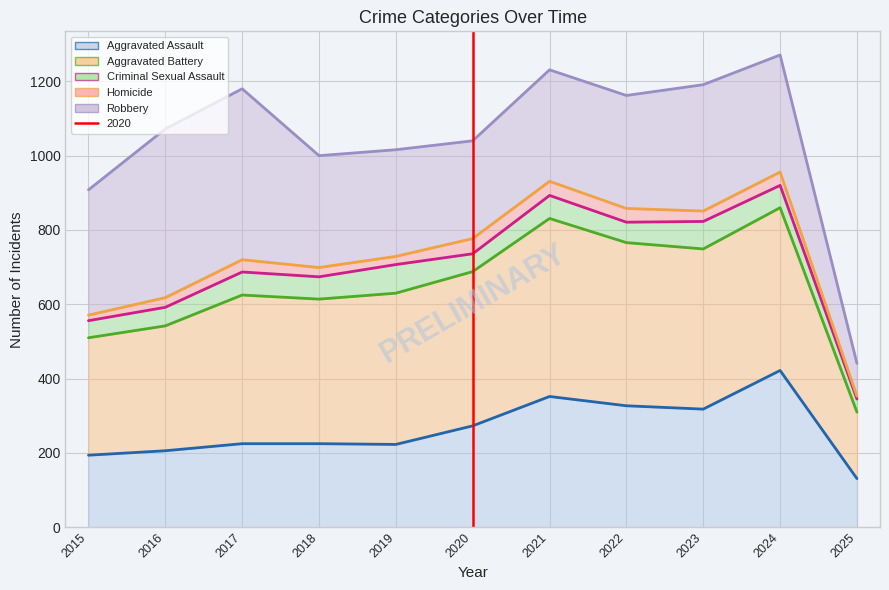

Which category has the lowest value in the Aggravated Assault series?

2025